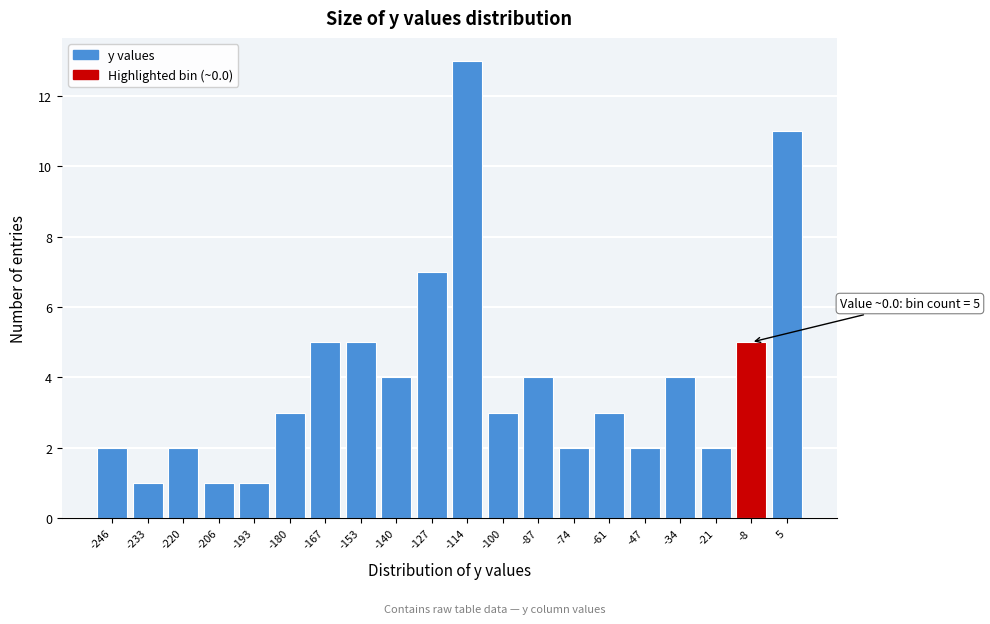

Reading left to right, list all the values displayed in this chart.

2	1	2	1	1	3	5	5	4	7	13	3	4	2	3	2	4	2	5	11